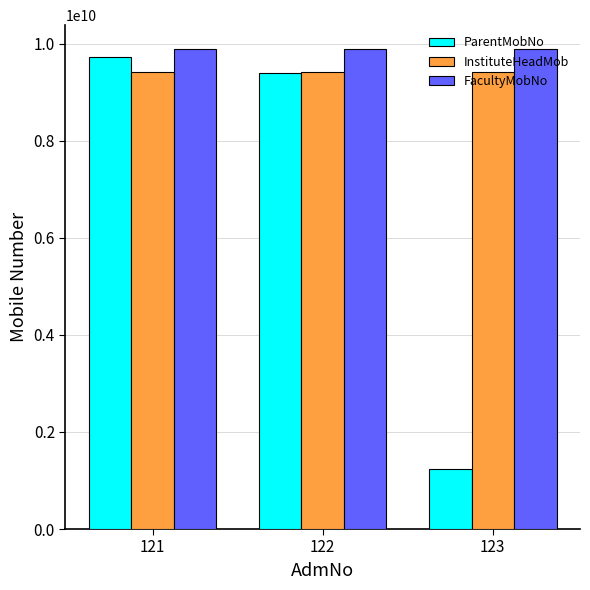

Reading right to left, transcribe all the data shown in this chart.

ParentMobNo: 123=1234567890	122=9403040506	121=9730828660
InstituteHeadMob: 123=9422325020	122=9422325020	121=9422325020
FacultyMobNo: 123=9889889898	122=9889889898	121=9889889898